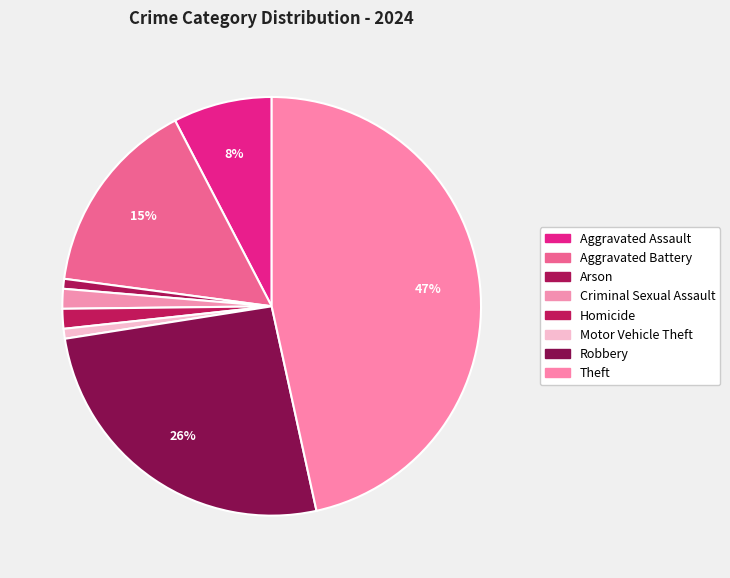

The Motor Vehicle Theft slice represents 1% of the pie. True or false?

True